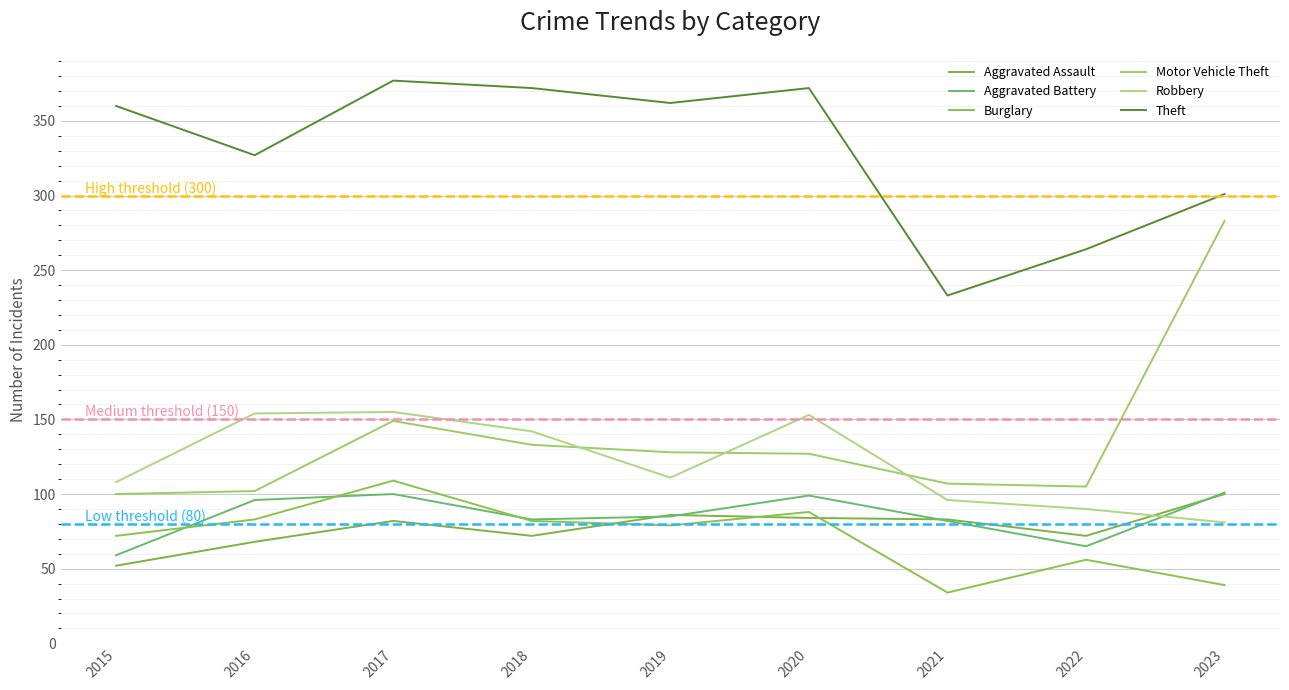

Reading left to right, transcribe all the data shown in this chart.

Aggravated Assault: 52	68	82	72	86	84	83	72	100
Aggravated Battery: 59	96	100	83	85	99	82	65	101
Burglary: 72	83	109	82	79	88	34	56	39
Motor Vehicle Theft: 100	102	149	133	128	127	107	105	283
Robbery: 108	154	155	142	111	153	96	90	81
Theft: 360	327	377	372	362	372	233	264	301